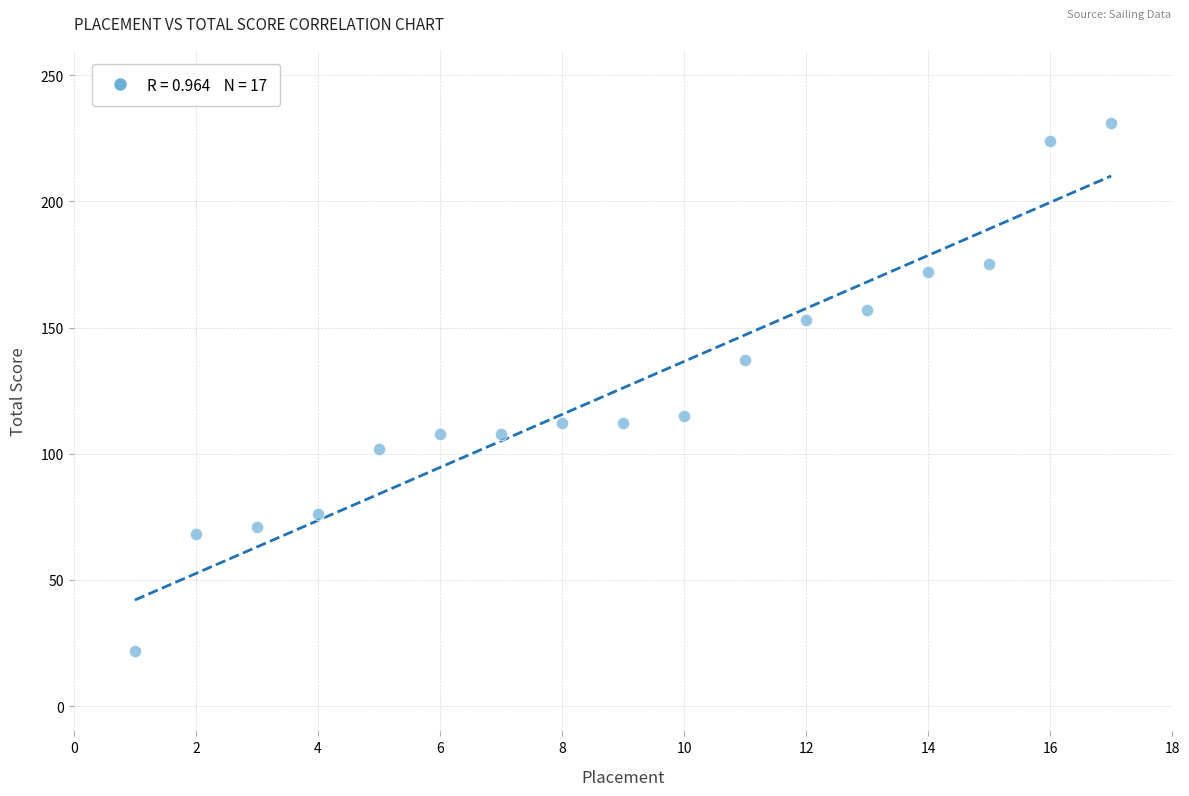

What is the range of Y values (max minus min)?

209